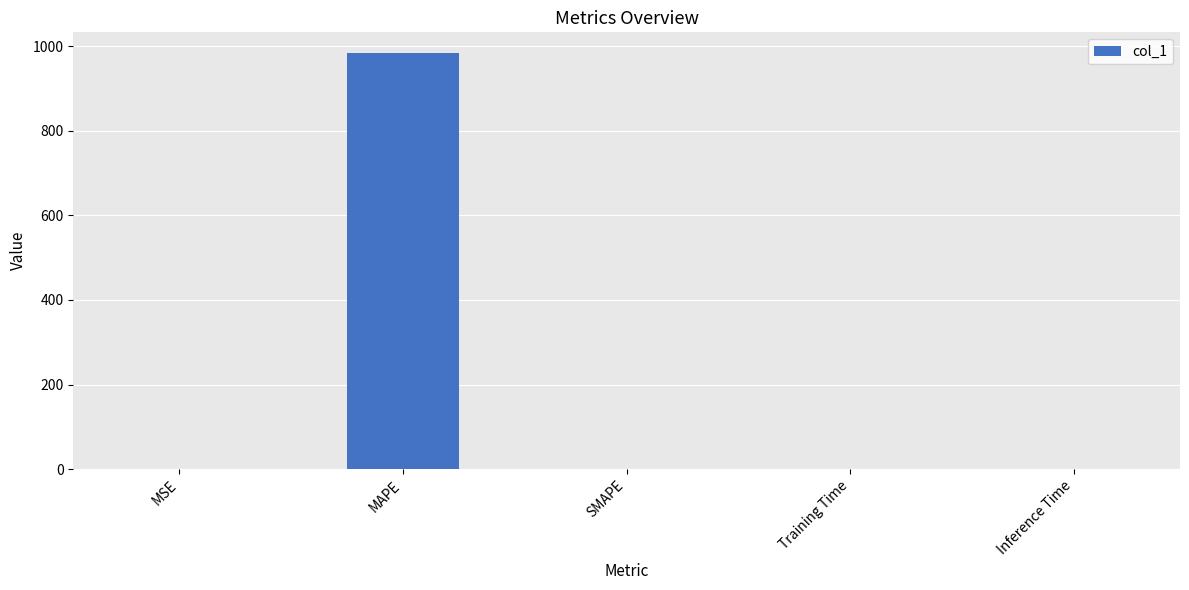

What is the sum of all values?

983.3